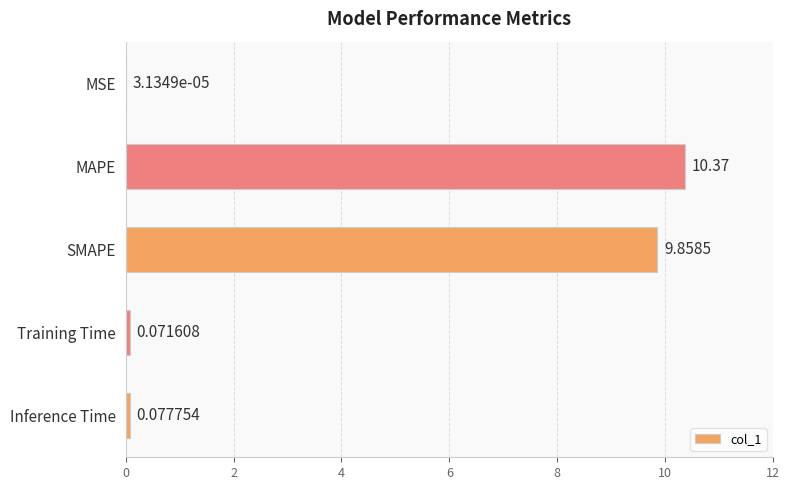

What is the sum of the values at Training Time and MAPE?

10.4